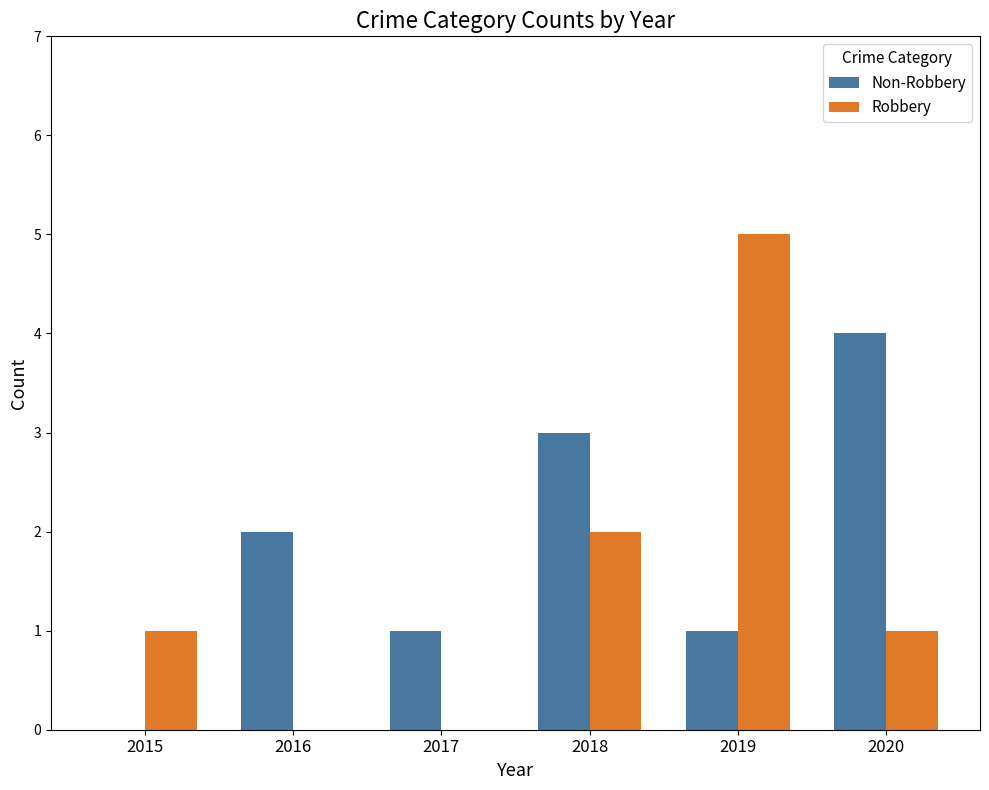

What is the spread (max minus min) of values at 2017?

1